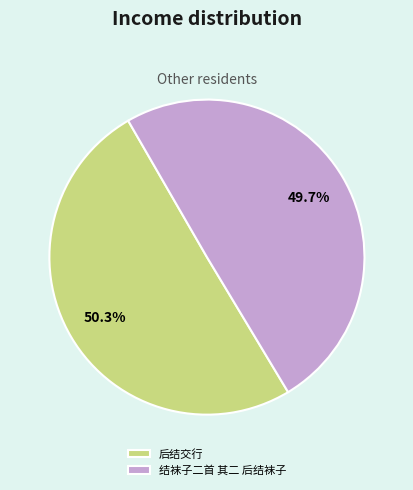

Which has a higher value, 后结交行 or 结袜子二首 其二 后结袜子?

后结交行